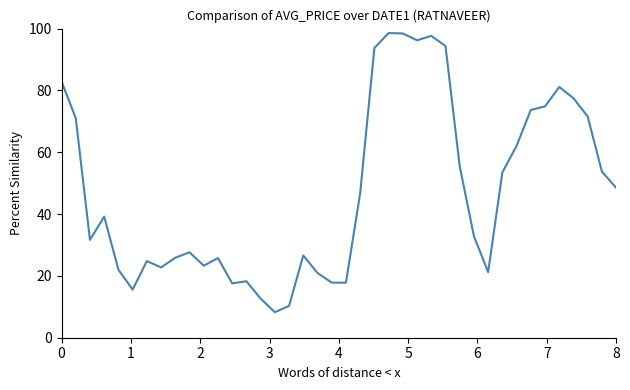

What is the greatest value displayed?

98.6